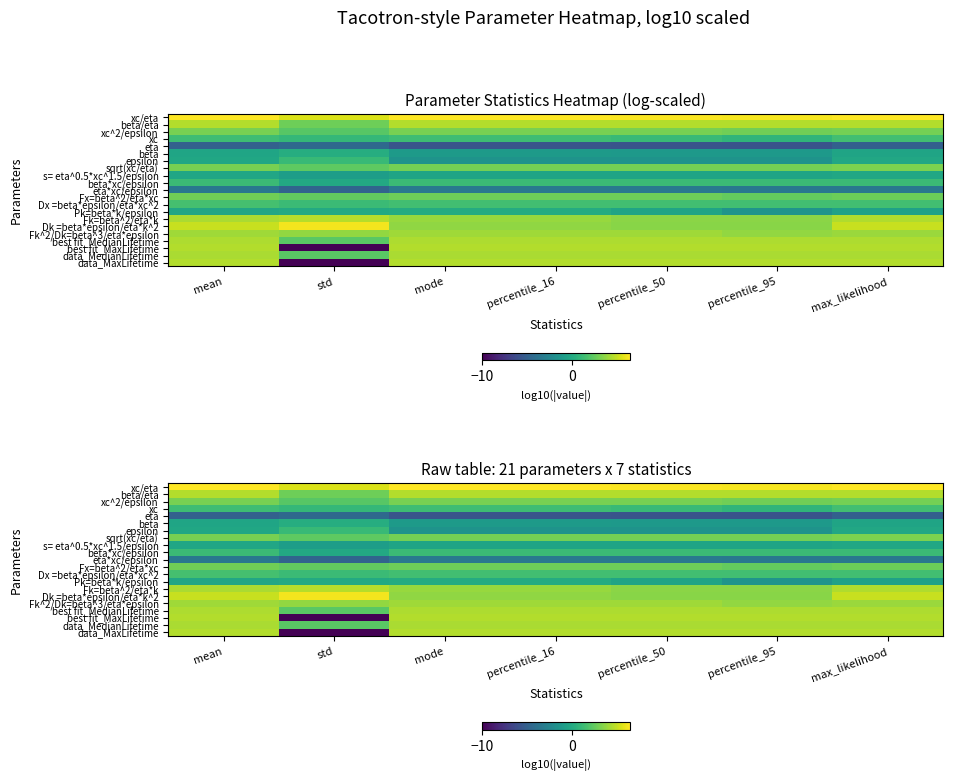

At which category is the sum across all series the highest?

mean